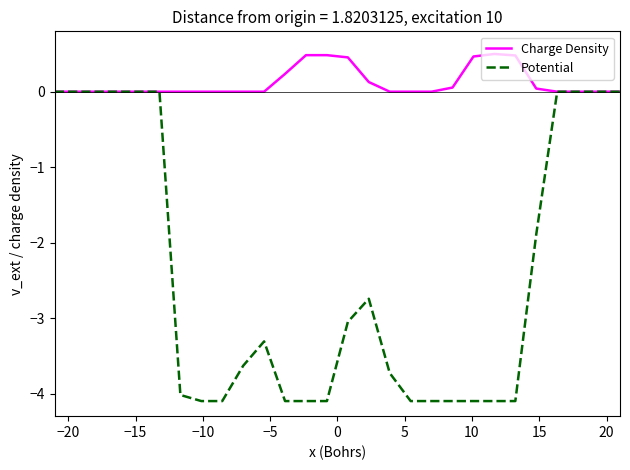

List the series in order of their overall mean, lowest first.

Potential, Charge Density